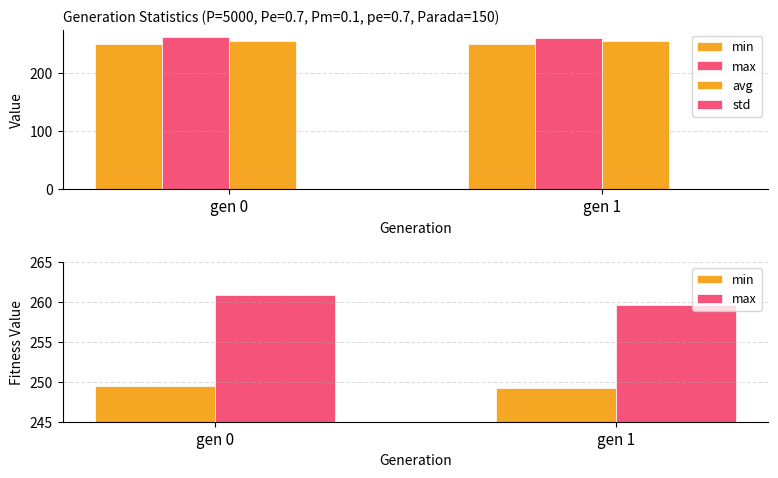

How many groups of bars are there?

2